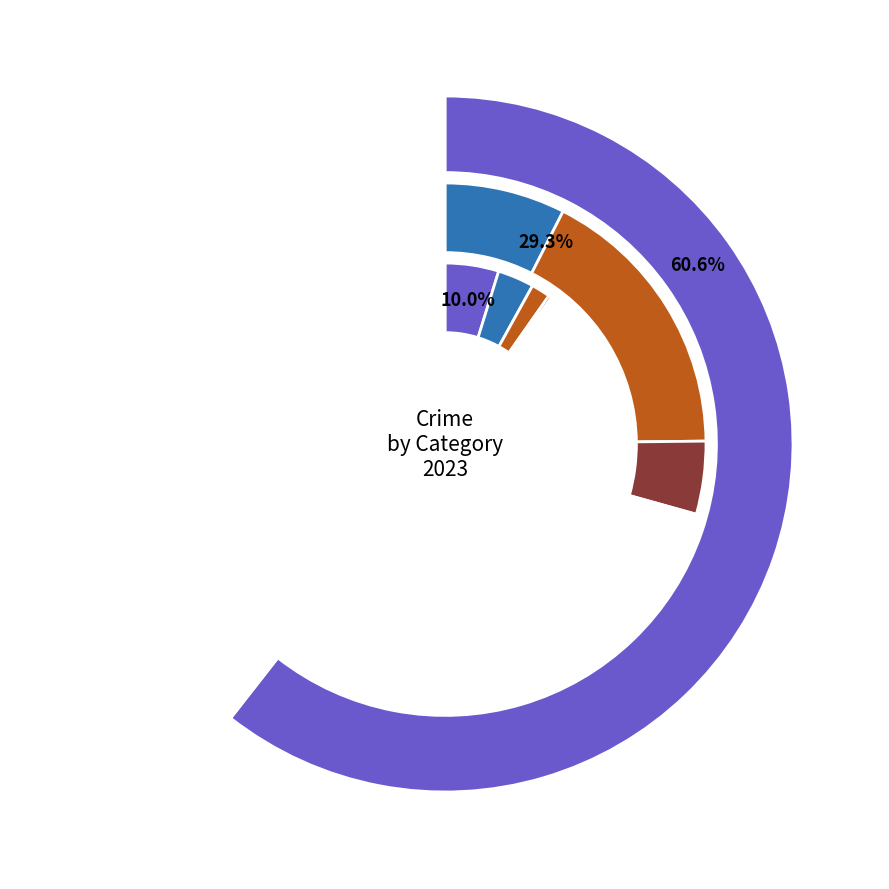

What percentage is the 3 slice, to the nearest percent?

7%